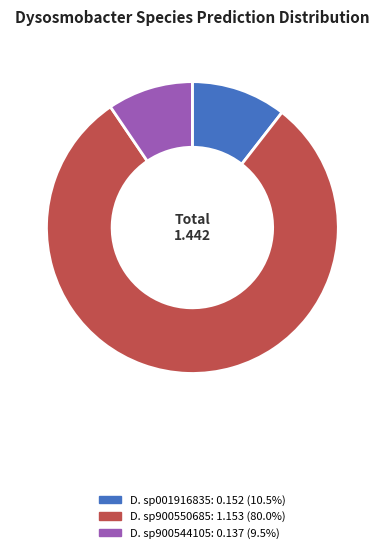

How many slices are in this pie chart?

3